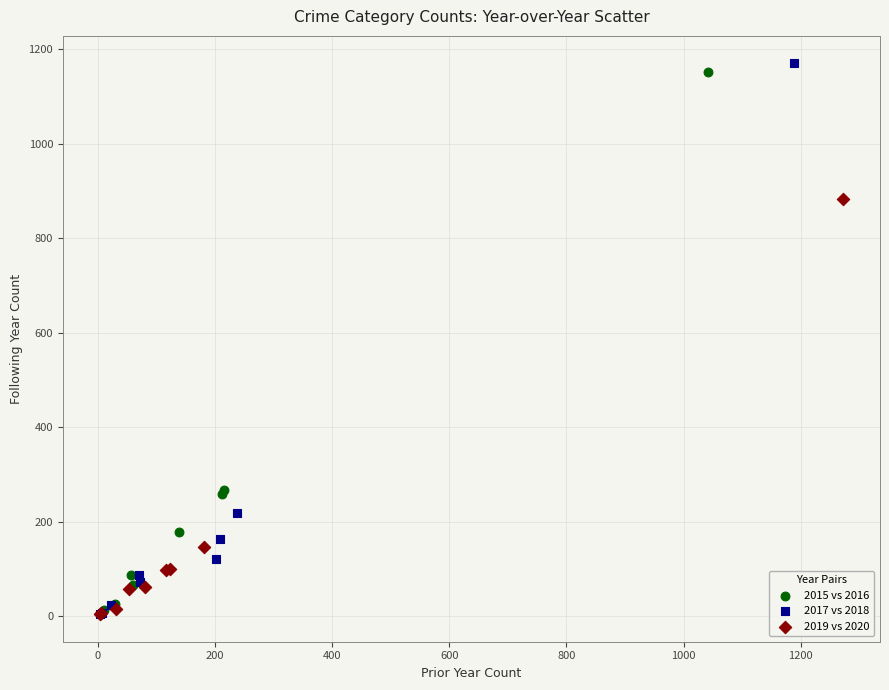

What are all the series names shown in the legend?

2015 vs 2016, 2017 vs 2018, 2019 vs 2020